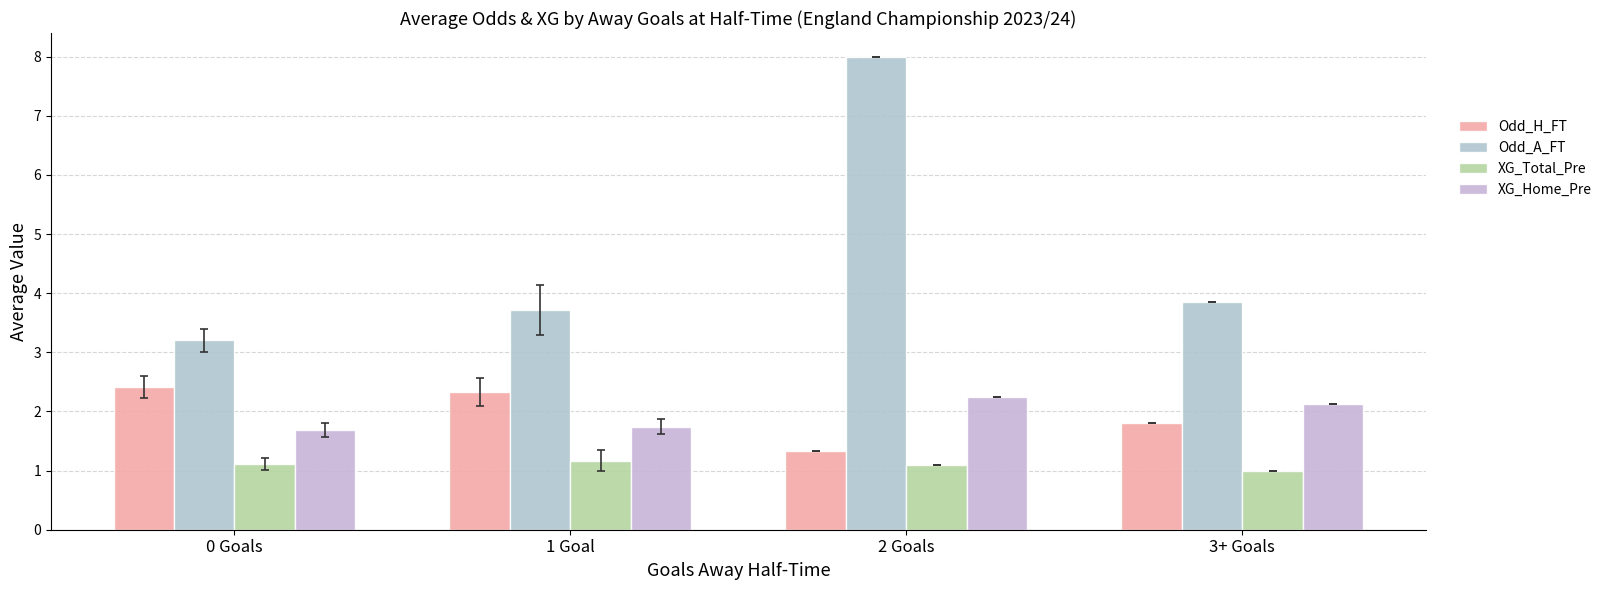

What position from the right is 2 Goals?

2